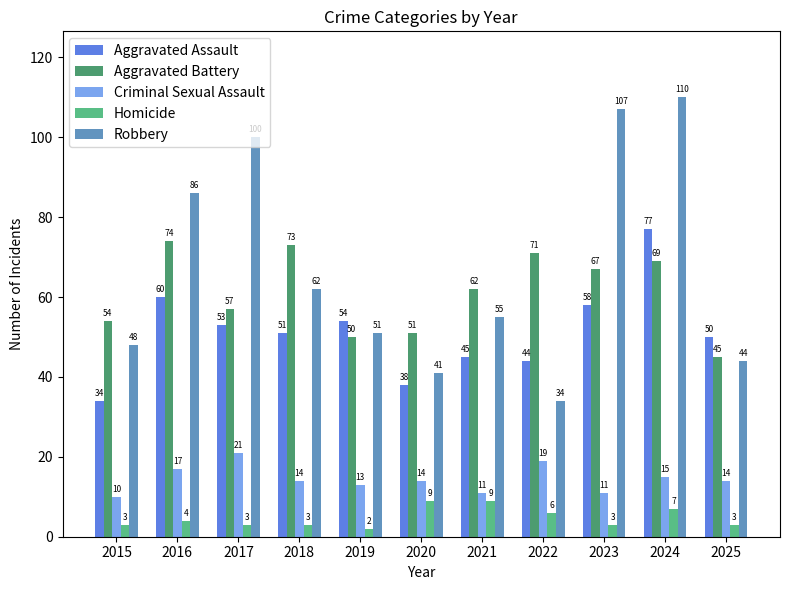

What are all the series names shown in the legend?

Aggravated Assault, Aggravated Battery, Criminal Sexual Assault, Homicide, Robbery